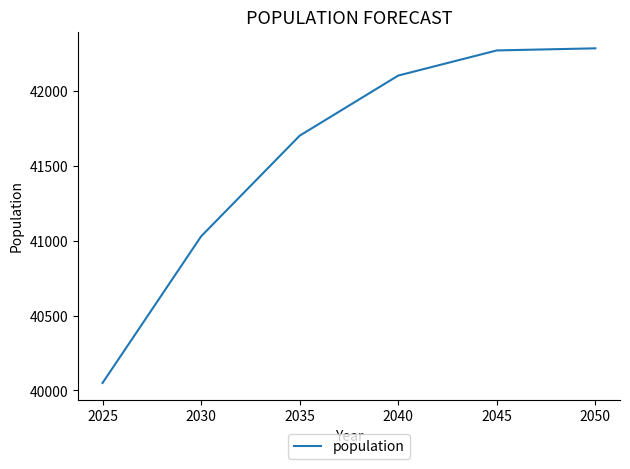

Read the value at 2025, to the nearest 50.

40050